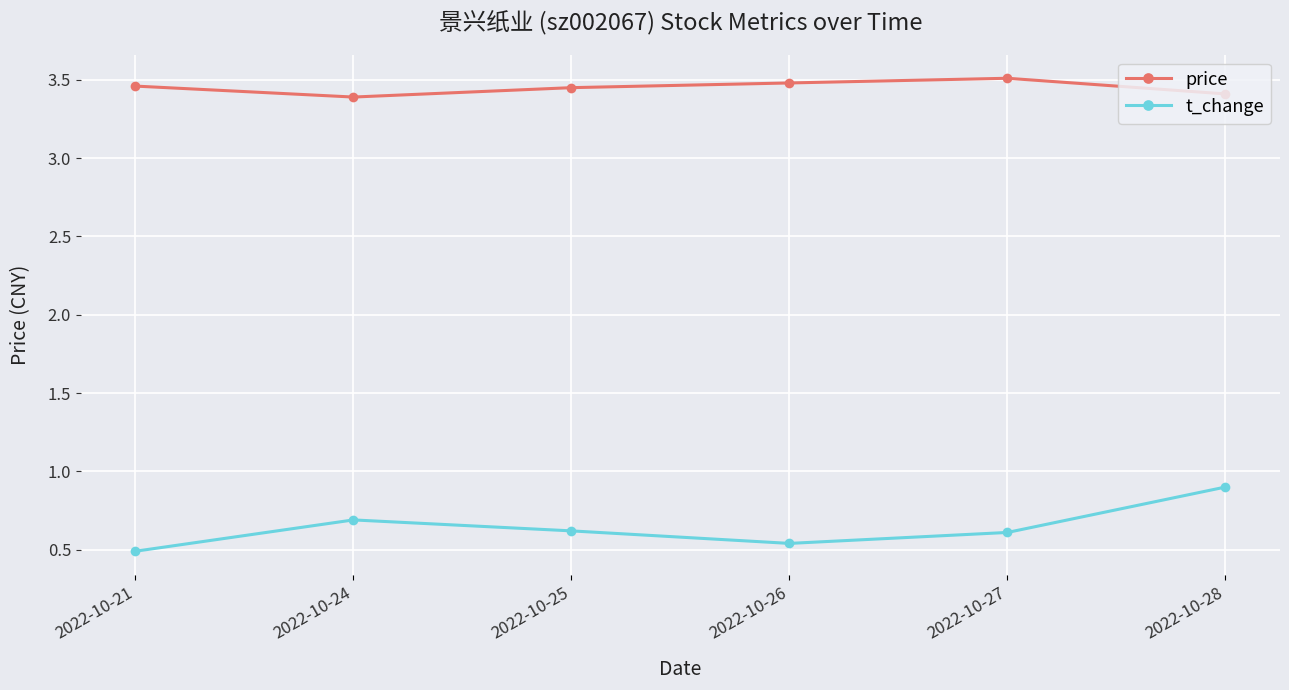

What is the value of the t_change point at the 3rd from the left?

0.6